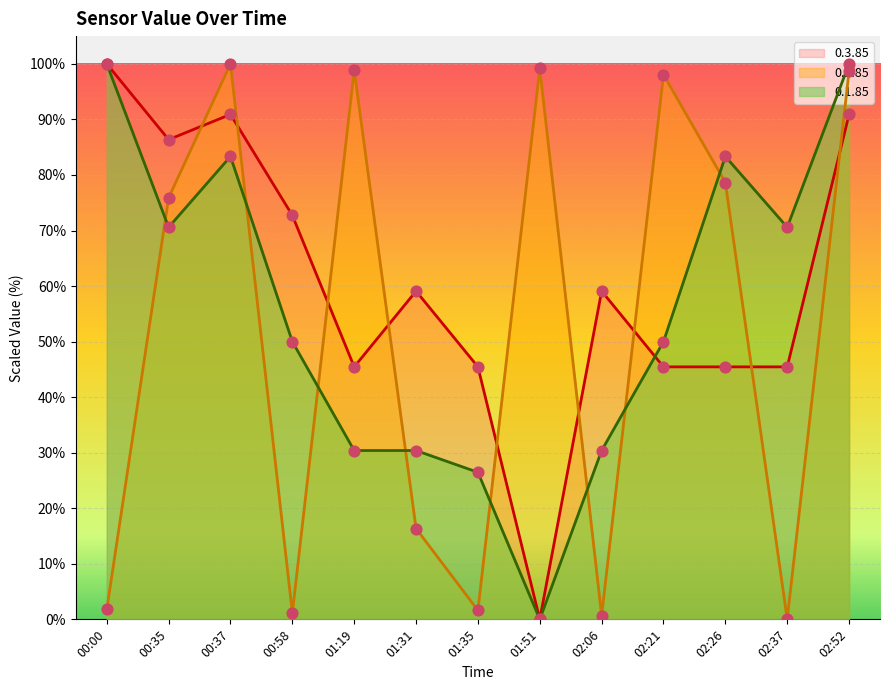

At which category is the sum across all series the highest?

02:52